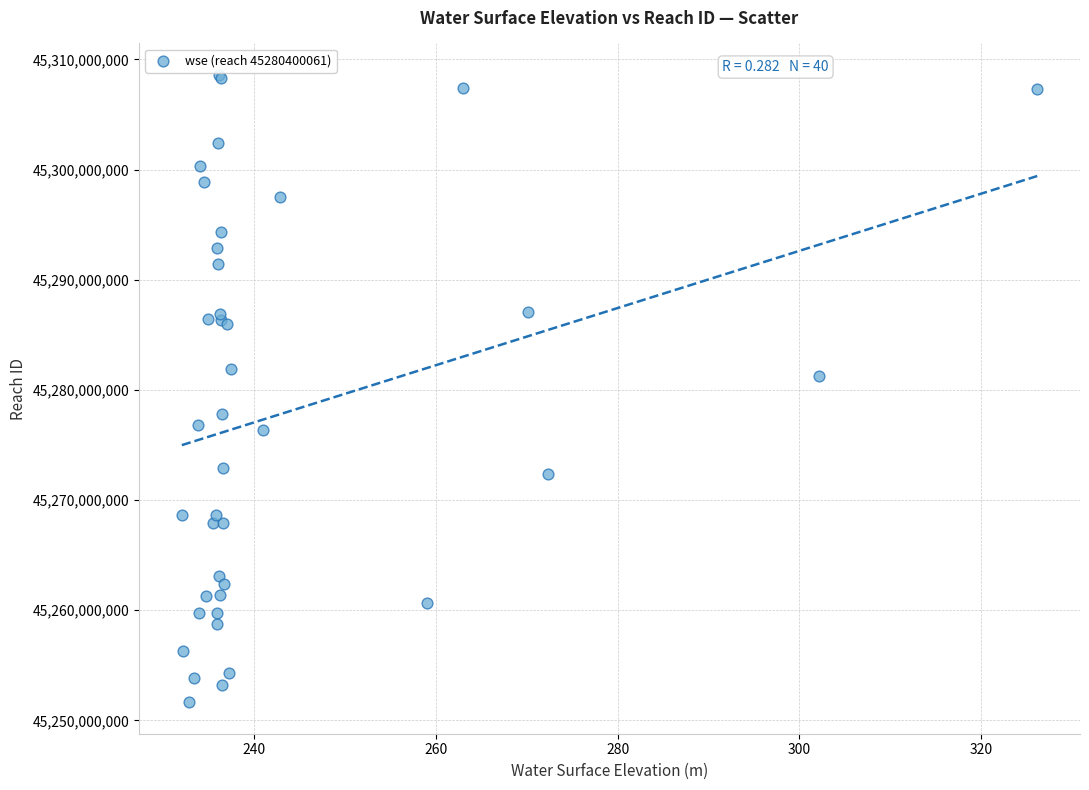

What Y value in the scatter plot is closest to 45280114891?

45281254127.3